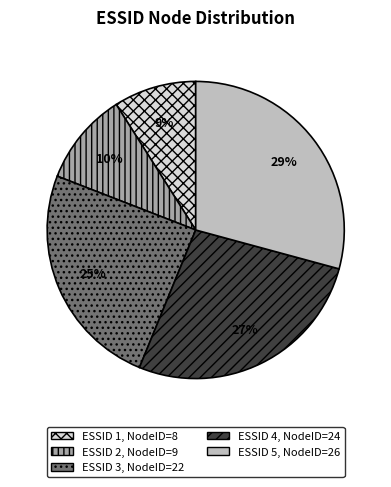

To the nearest percent, what is the difference between the largest and smallest slice percentages?

20%